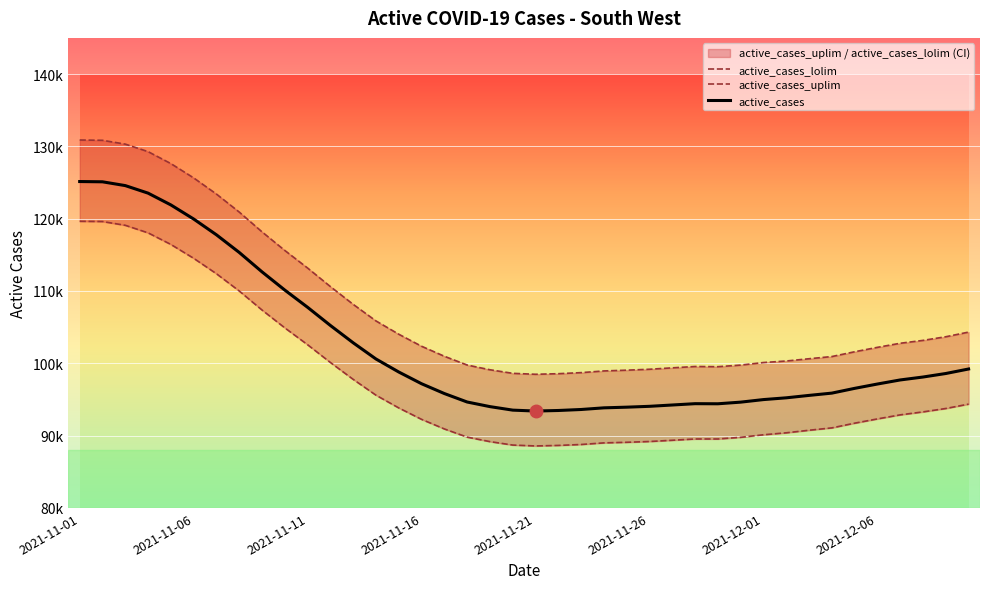

Reading left to right, transcribe all the data shown in this chart.

active_cases_lolim: 119638.1	119605.4	119085.5	118040.7	116437.6	114522.1	112385.2	109998.9	107366.6	104899.9	102566.4	100113.3	97777.7	95590.1	93828.3	92250.0	90923.5	89793.2	89172.5	88695.7	88573.9	88646.9	88775.1	88998.7	89079.7	89188.4	89359.3	89537.6	89536.8	89766.6	90120.3	90390.8	90745.2	91070.9	91722.7	92313.0	92872.5	93282.8	93753.1	94357.5
active_cases_uplim: 130881.0	130839.2	130310.8	129273.3	127619.5	125639.9	123404.2	120914.0	118175.8	115604.1	113174.1	110607.7	108151.5	105859.6	104020.7	102358.6	100973.9	99762.8	99107.9	98615.4	98483.9	98565.3	98712.6	98946.7	99051.5	99179.2	99374.3	99560.2	99533.1	99755.3	100108.6	100320.9	100632.9	100936.4	101598.1	102208.5	102774.3	103170.8	103674.5	104318.2
active_cases: 125136.3	125099.2	124574.7	123532.3	121903.3	119955.1	117768.7	115330.1	112644.3	110124.7	107742.3	105232.3	102836.3	100596.3	98795.5	97175.3	95819.3	94649.1	94011.3	93526.4	93399.8	93476.9	93614.3	93843.2	93935.6	94053.5	94236.1	94418.4	94405.0	94631.6	94985.5	95228.7	95563.5	95879.1	96536.5	97137.1	97700.3	98104.6	98591.4	99215.2